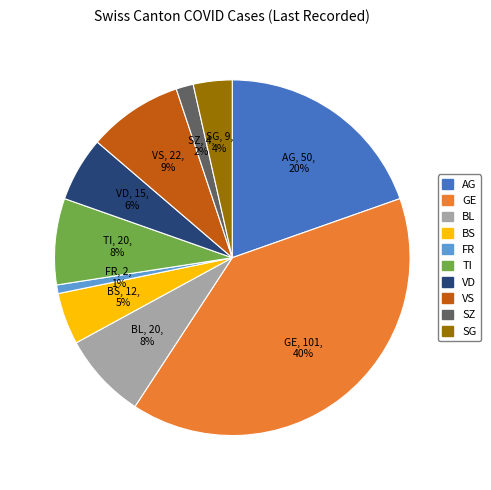

To the nearest percent, what is the average slice percentage?

10%